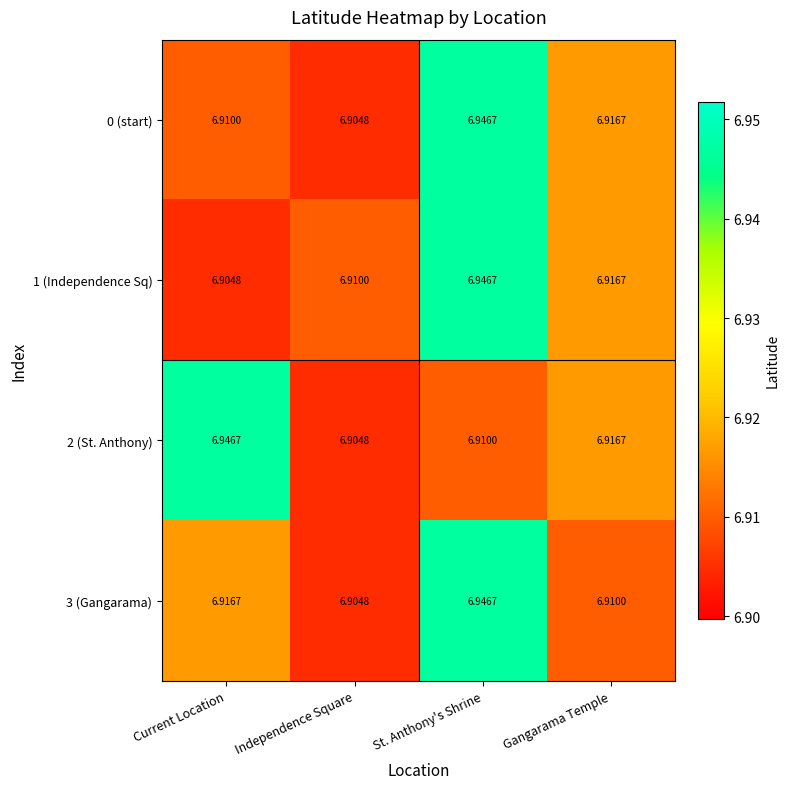

Which category has the highest value in the 1 (Independence Sq) series?

St. Anthony's Shrine